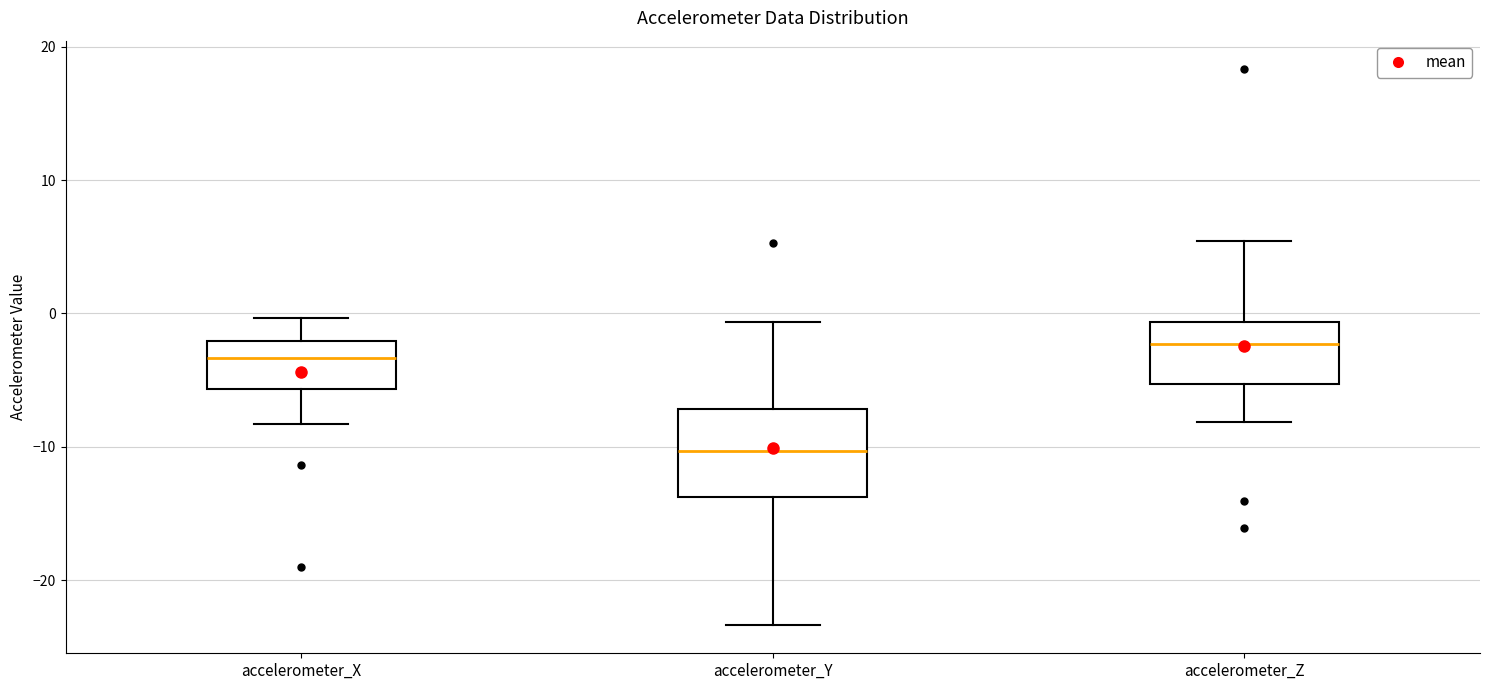

Reading left to right, read every box against the y-axis: the position of its median line, the range the box covers, and the ends of its whiskers. The values are not printed on the chart, so give them approximately, as read against the axis.

accelerometer_X: median -3, box -6 to -2, whiskers -8 to 0
accelerometer_Y: median -10, box -14 to -7, whiskers -23 to -1
accelerometer_Z: median -2, box -5 to -1, whiskers -8 to 5